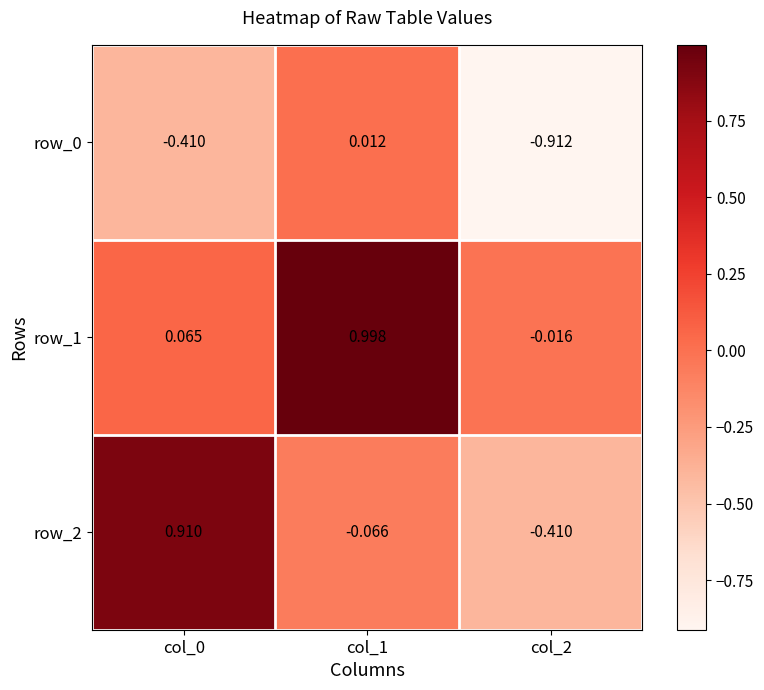

Is the value of row_1 at col_2 greater than the value of row_0 at col_2?

Yes